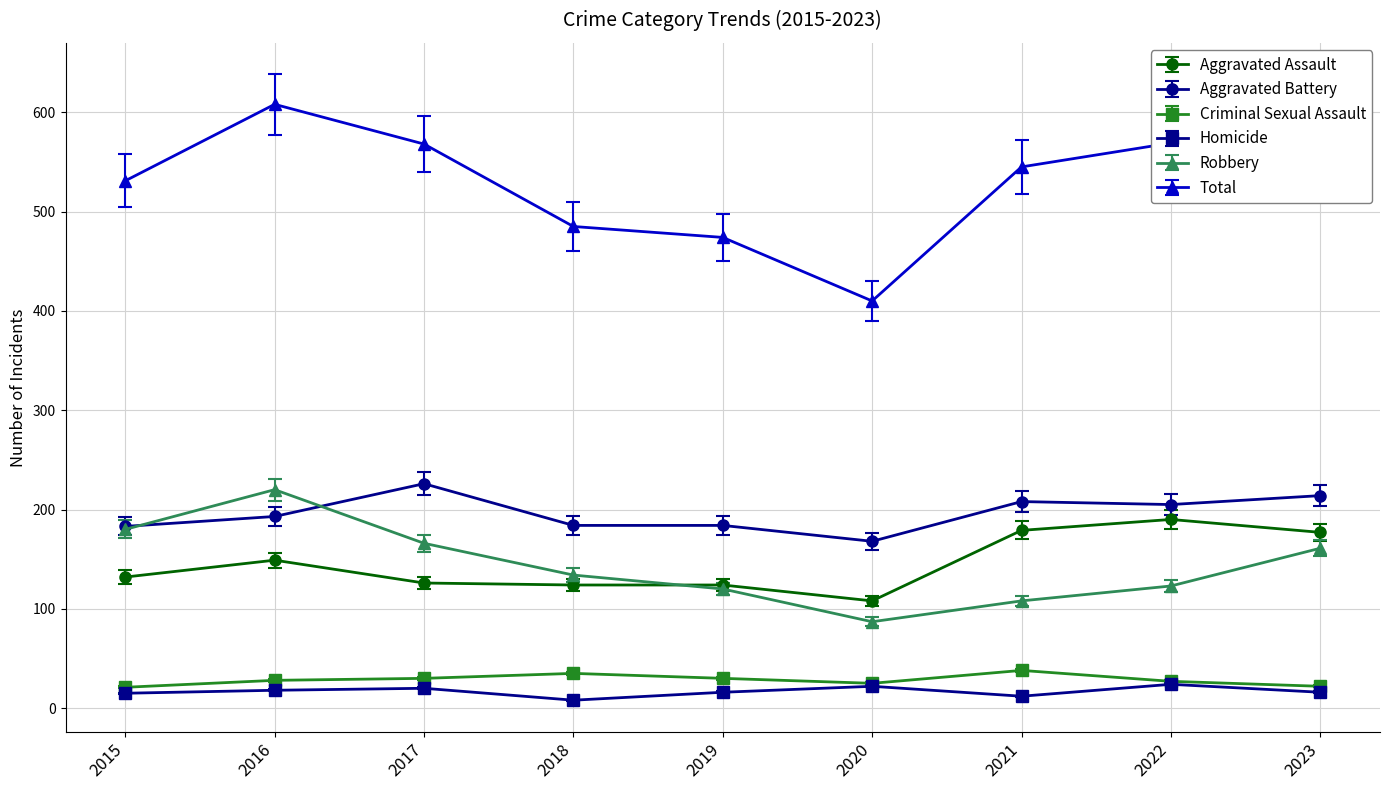

The Aggravated Assault series shows 180.2 at 2018. True or false?

False